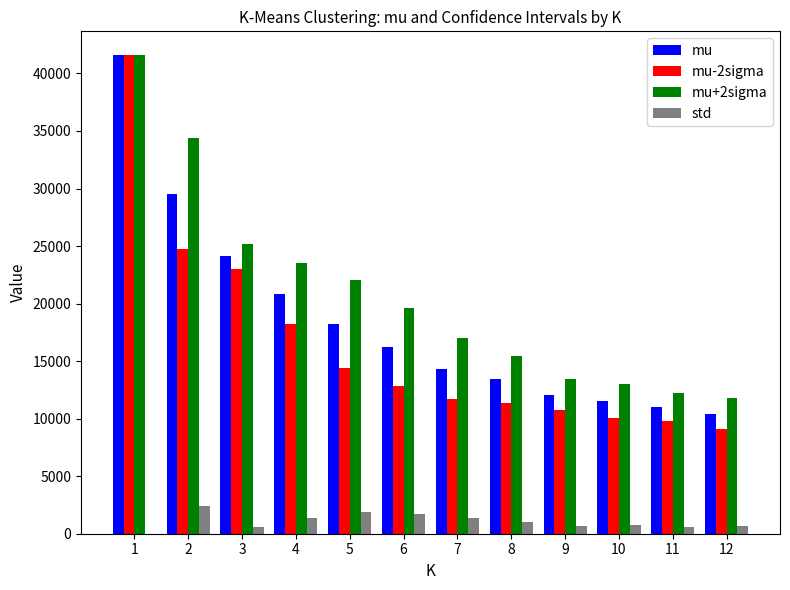

What is the total value across all series at 5?

56660.7